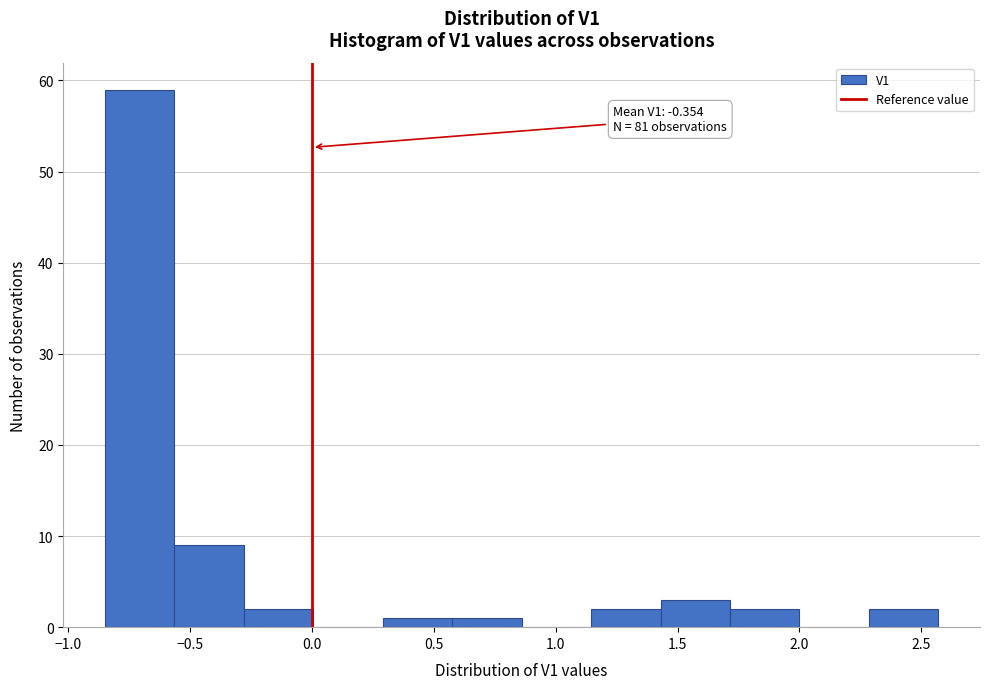

Over which range of the x-axis is the bar tallest?

-0.85 to -0.55